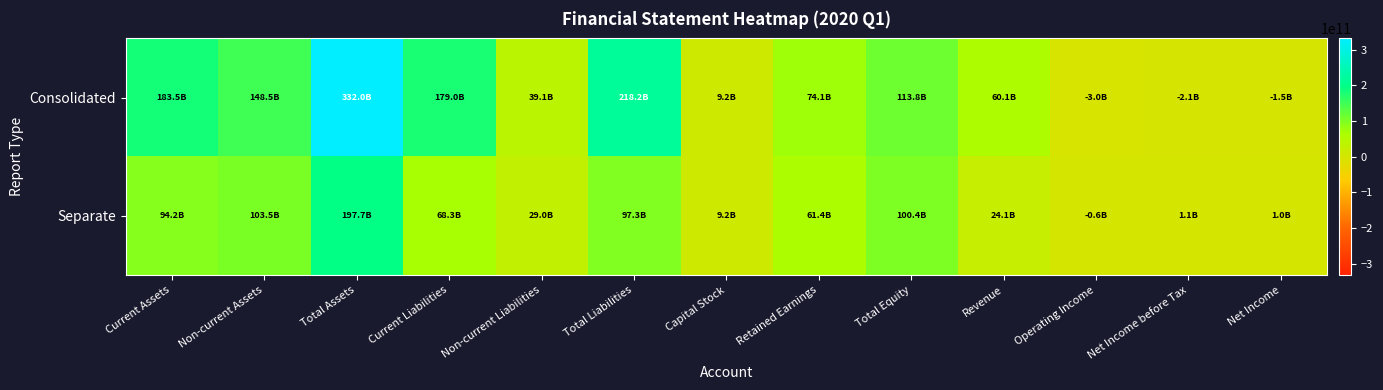

Count the number of categories in the chart.

13